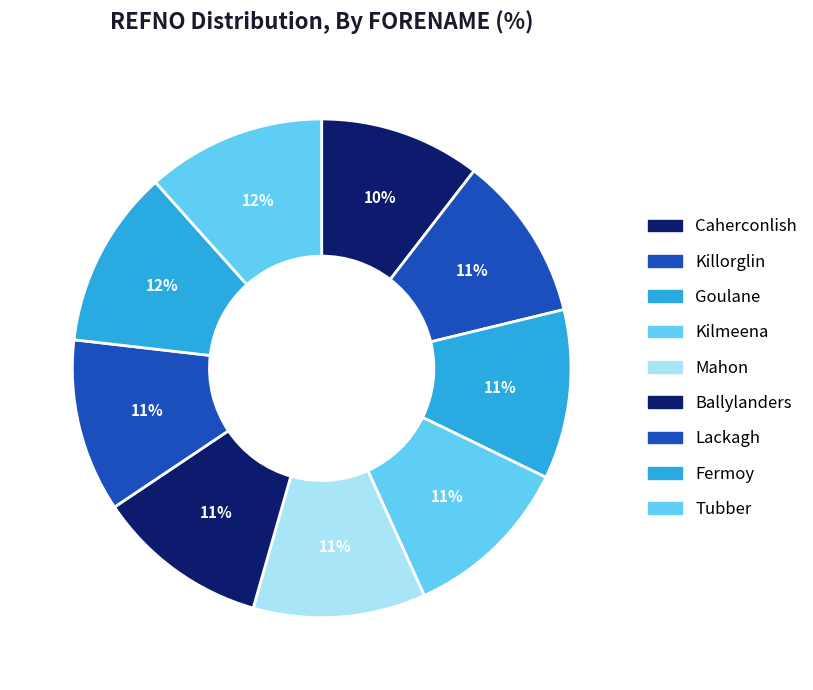

Is the sum of Killorglin and Kilmeena greater than half?

No